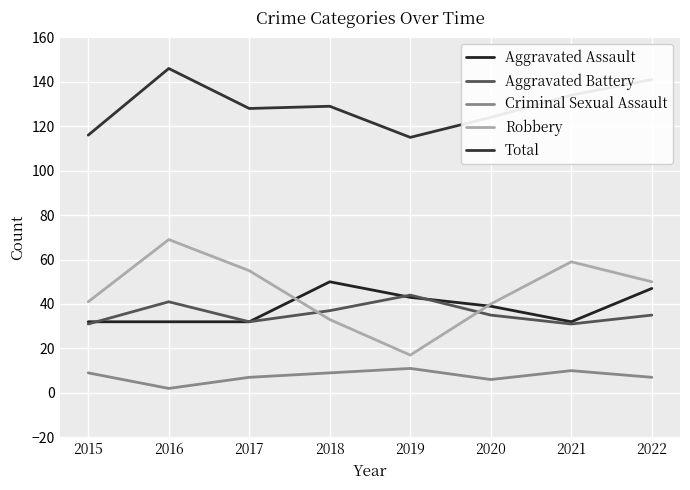

How many lines are shown in the chart?

5